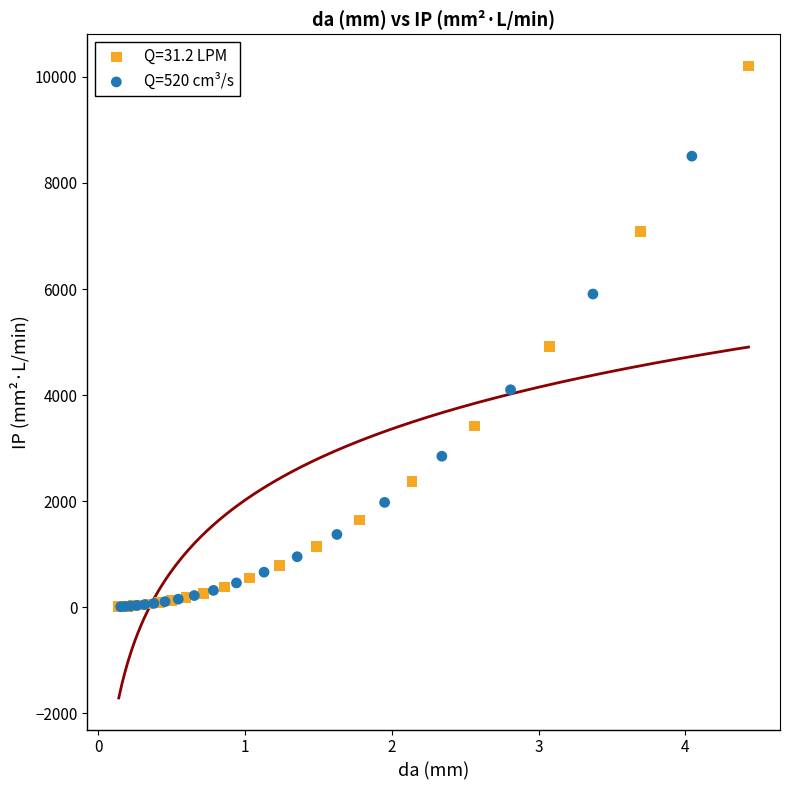

Which series reaches the maximum Y coordinate?

Q=31.2 LPM